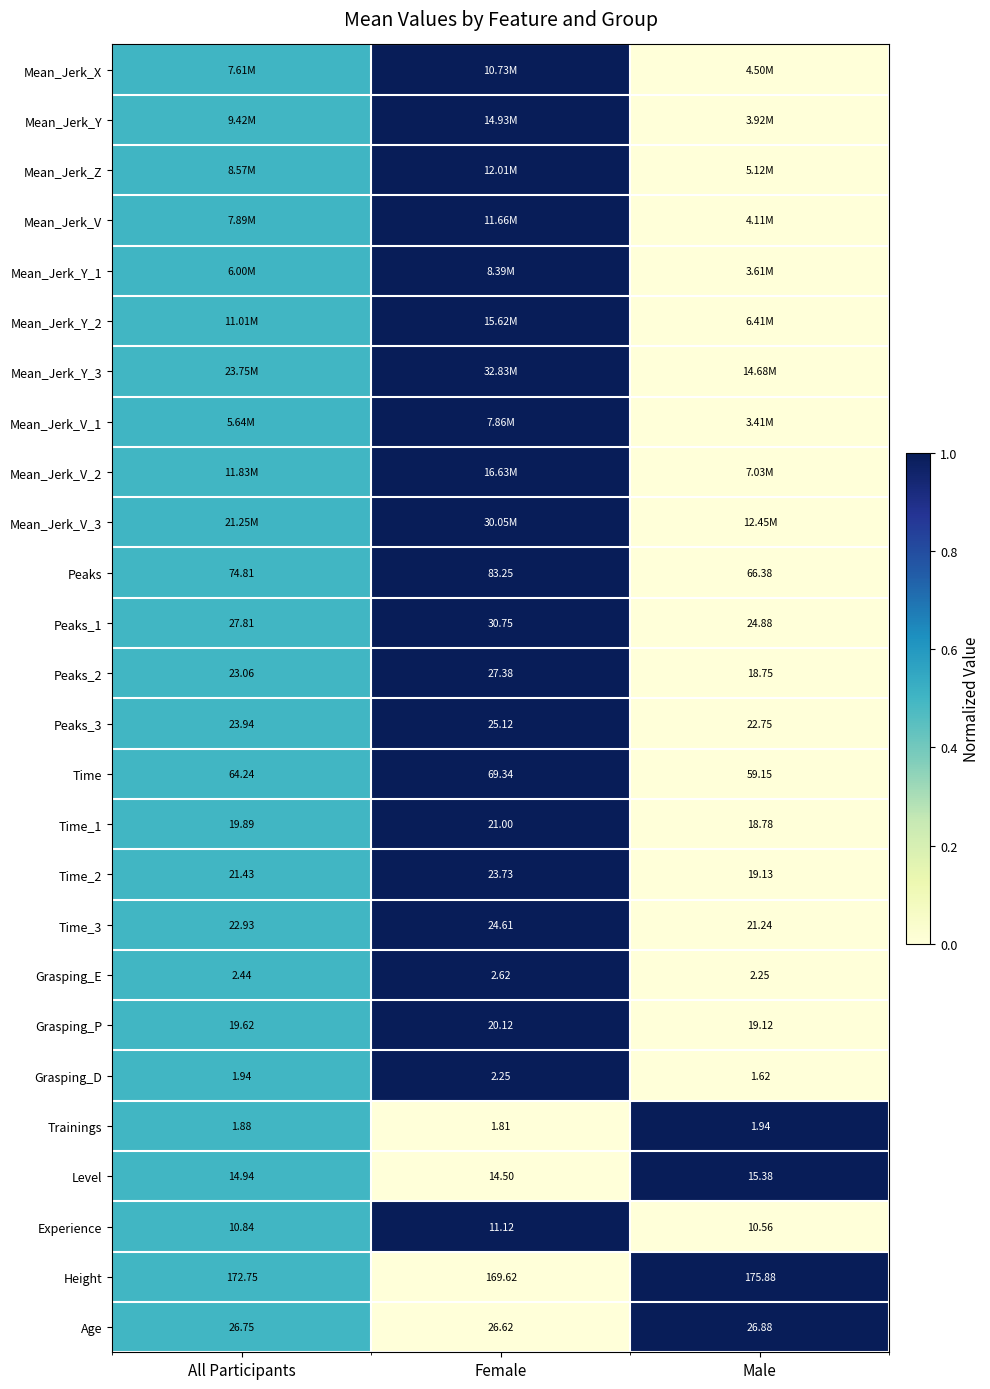

At which label is Time_1 closest to 19?

Male